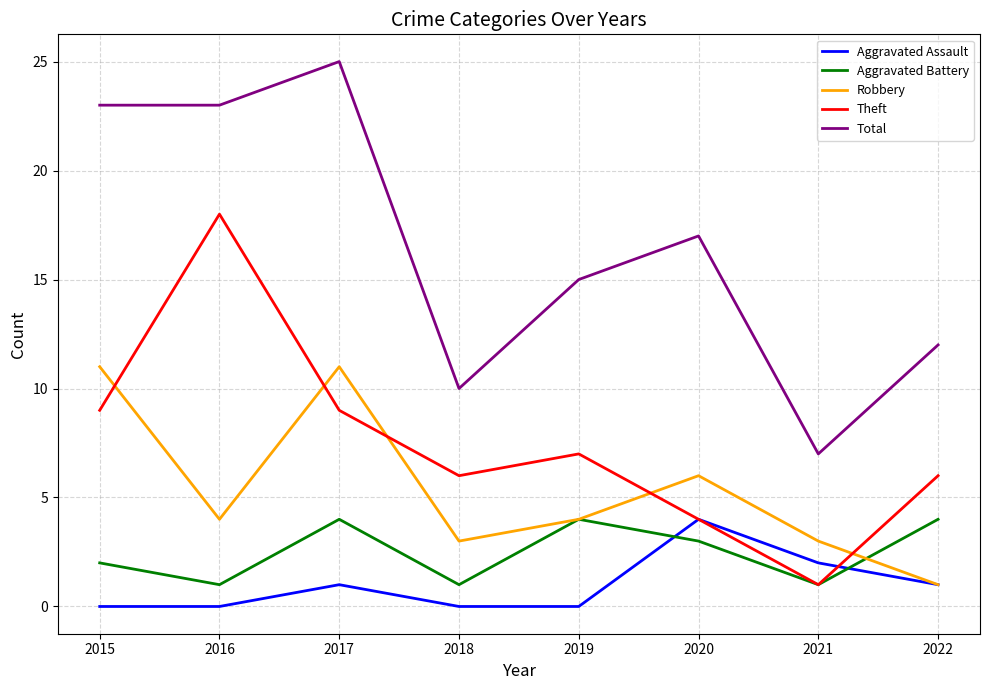

True or false: Total and Aggravated Assault intersect in this chart.

False